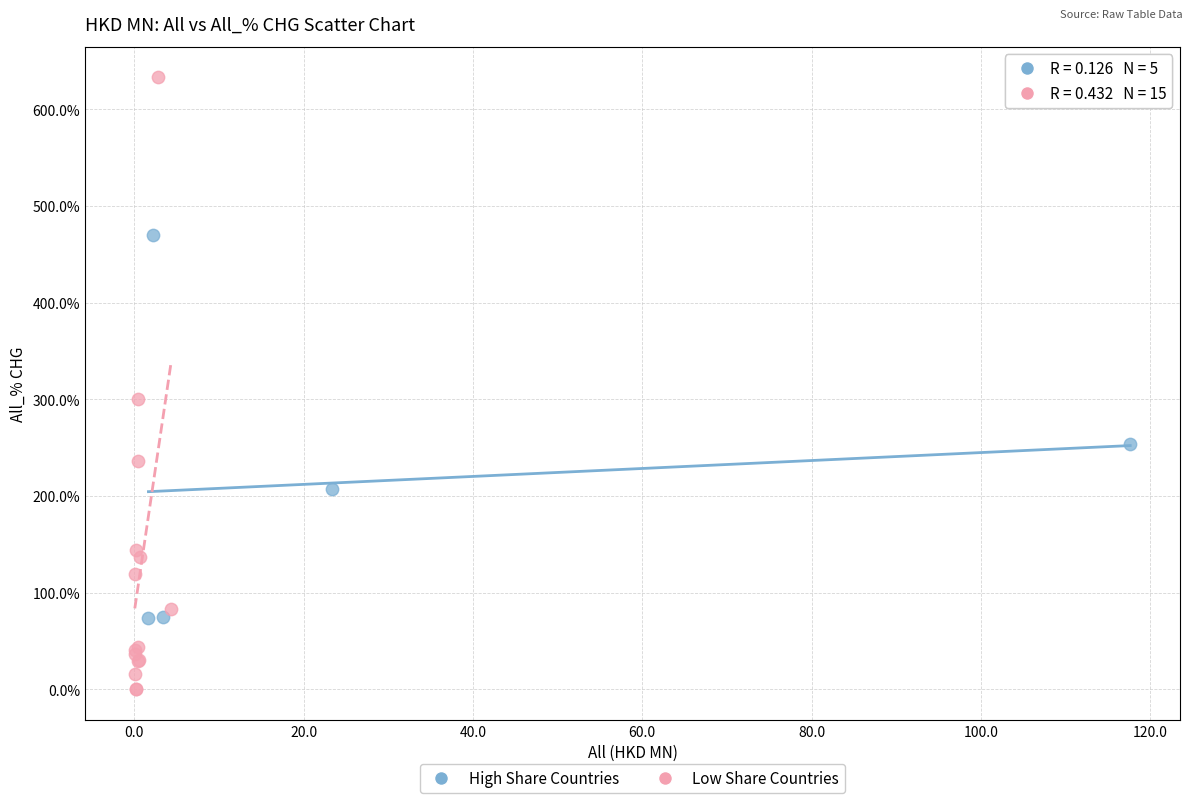

Which series has the widest spread of Y values?

Low Share Countries